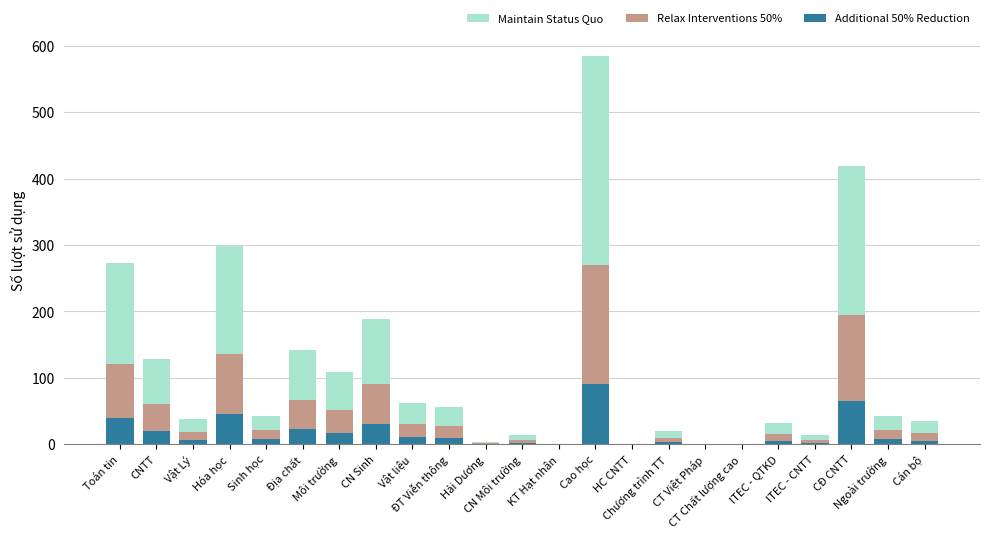

List the labels in order of Maintain Status Quo value, largest first.

Cao học, CĐ CNTT, Hóa học, Toán tin, CN Sinh, Địa chất, CNTT, Môi trường, Vật liệu, ĐT Viễn thông, Sinh học, Ngoài trường, Vật Lý, Cán bộ, ITEC - QTKD, Chương trình TT, CN Môi trường, ITEC - CNTT, Hải Dương, KT Hạt nhân, HC CNTT, CT Việt Pháp, CT Chất lượng cao